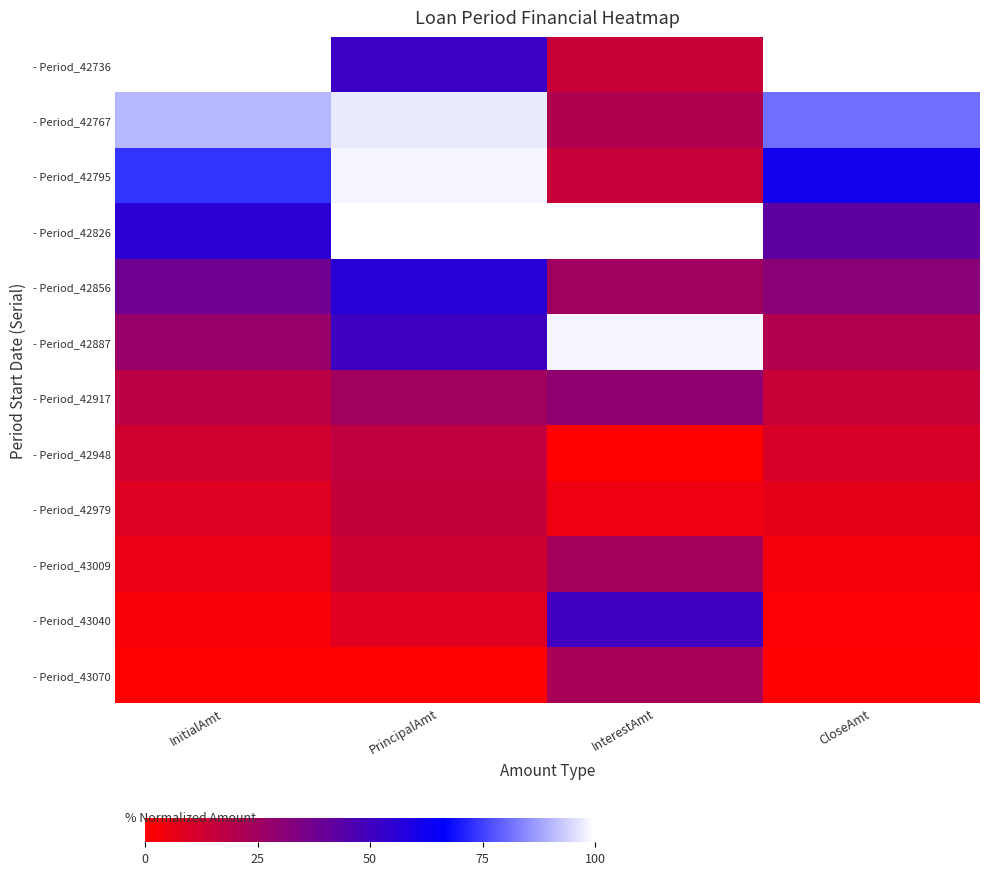

What is the total value across all series at InterestAmt?

404.9